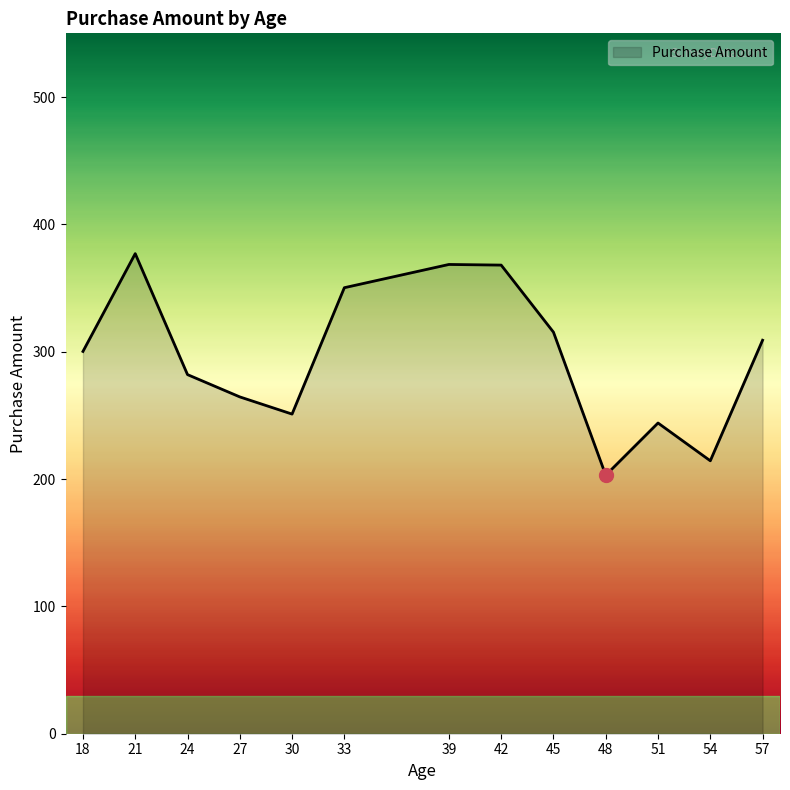

At which category does the data reach its first local valley?

30